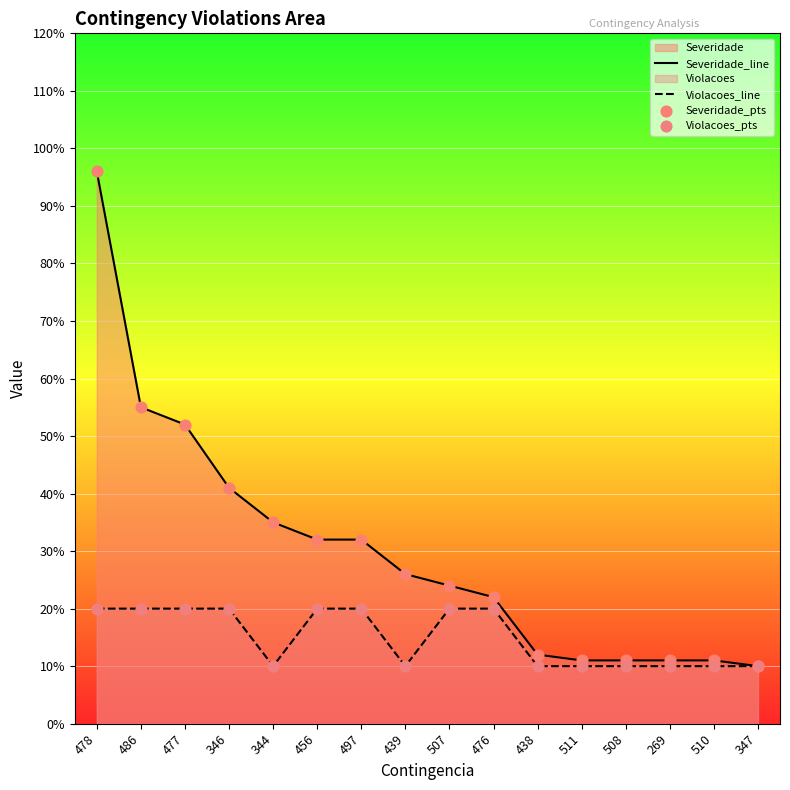

Which series reaches the minimum Y coordinate?

Severidade_line